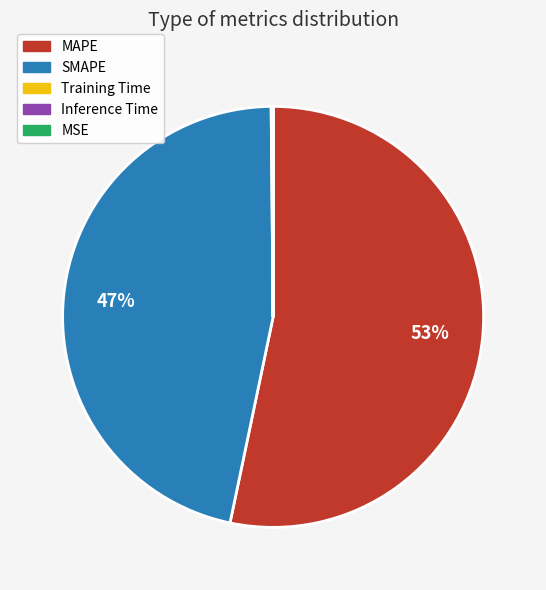

Which category accounts for the majority?

MAPE